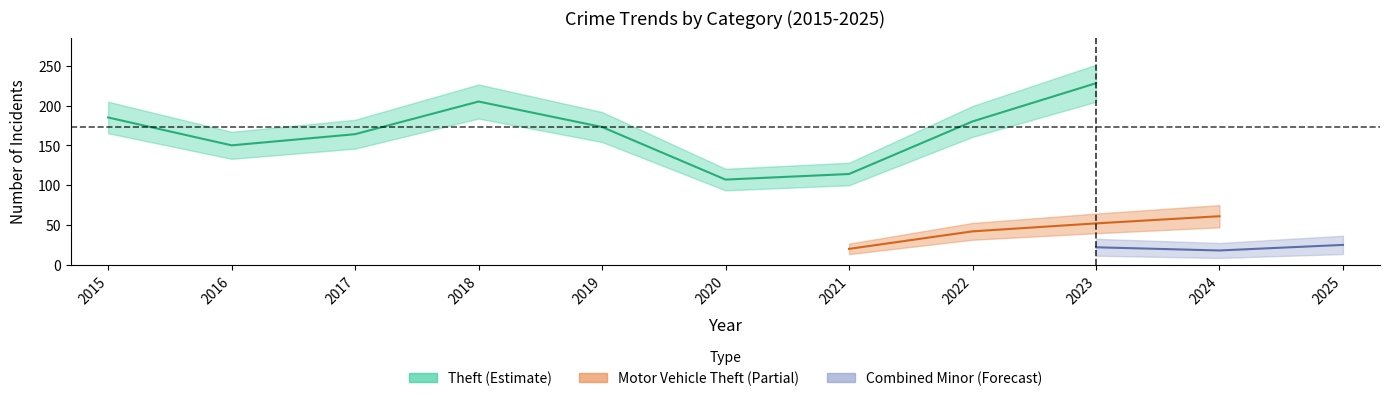

True or false: Motor Vehicle Theft has a value of 6 at 2017.

False